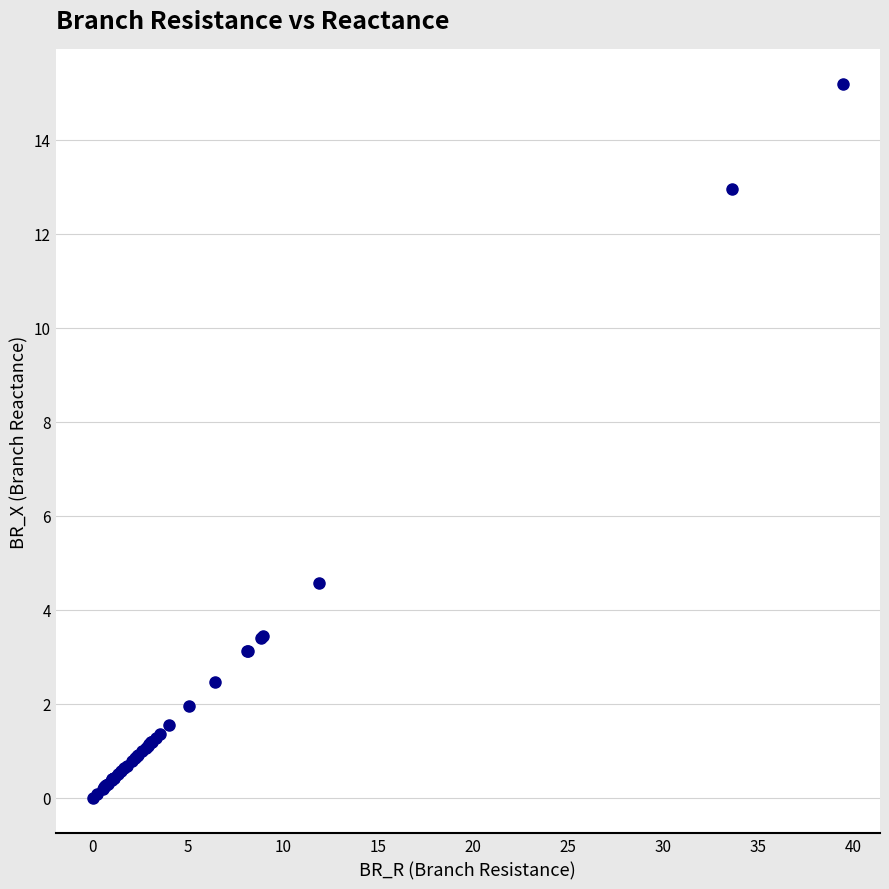

What Y value in the scatter plot is closest to 7?

4.6